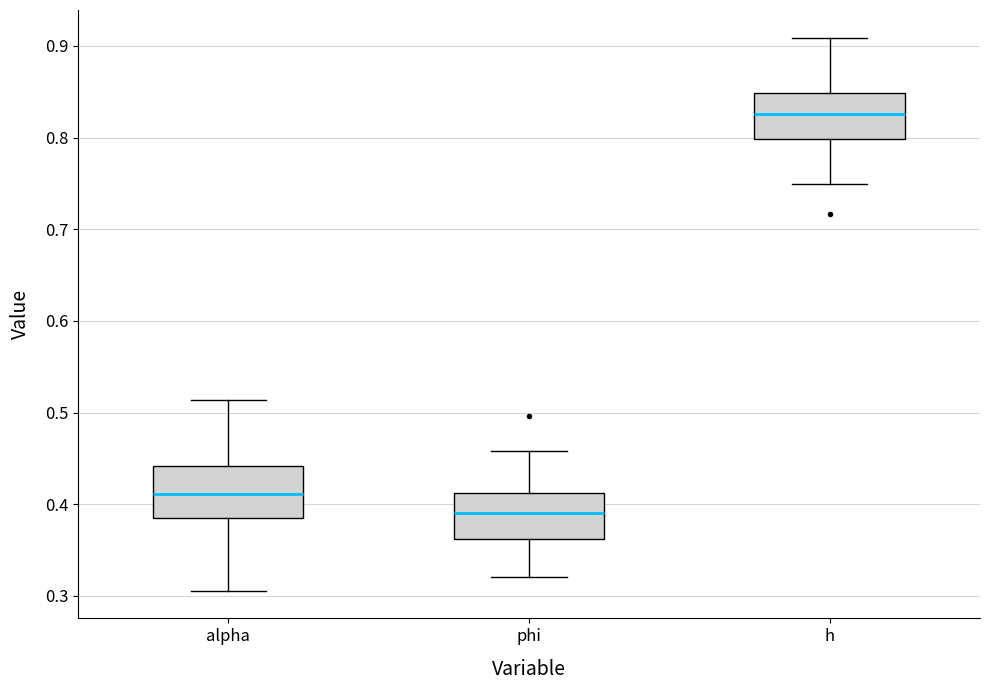

Reading left to right, transcribe this box plot: for each box, give where its median line is, the range the box spans, and where its two whiskers end, as read against the y-axis. The values are not printed on the chart, so give them approximately, as read against the axis.

alpha: median 0.41, box 0.38 to 0.44, whiskers 0.31 to 0.51
phi: median 0.39, box 0.36 to 0.41, whiskers 0.32 to 0.46
h: median 0.83, box 0.80 to 0.85, whiskers 0.75 to 0.91